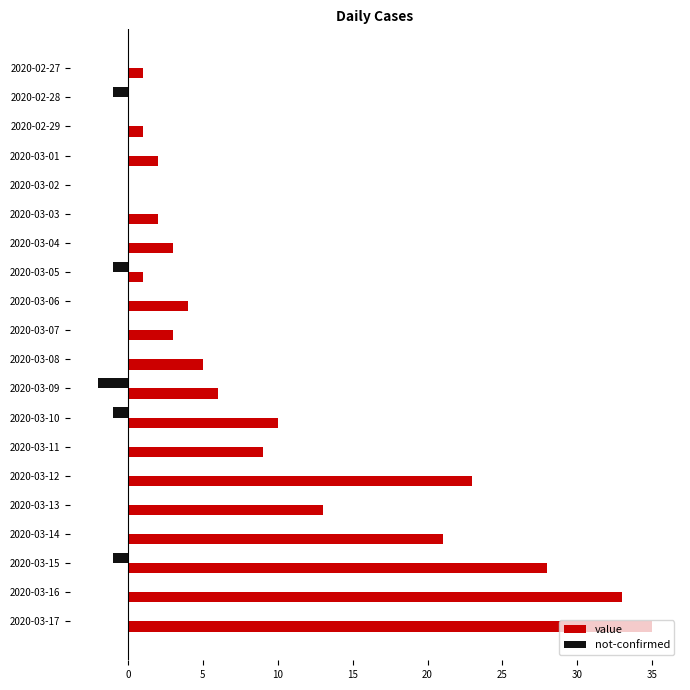

At which label does value reach its peak?

2020-03-17